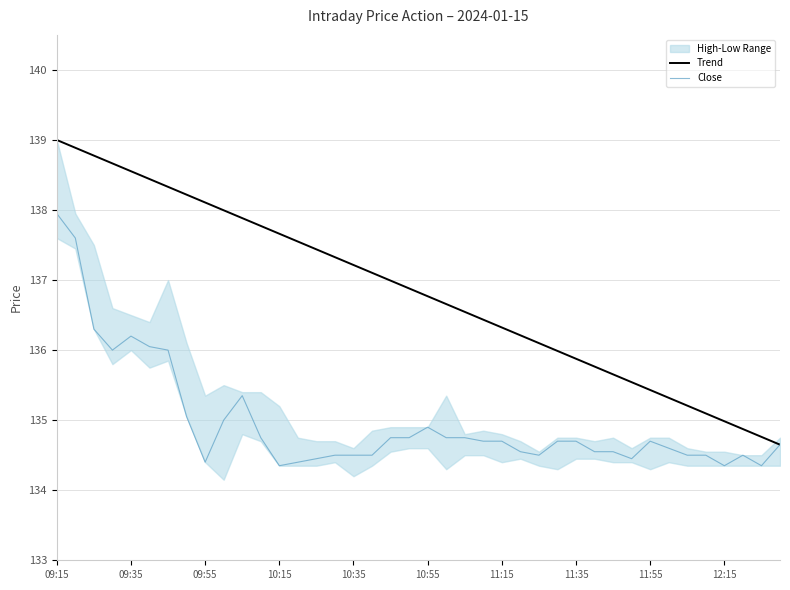

Is it true that Trend equals 33.3 at 15?

False